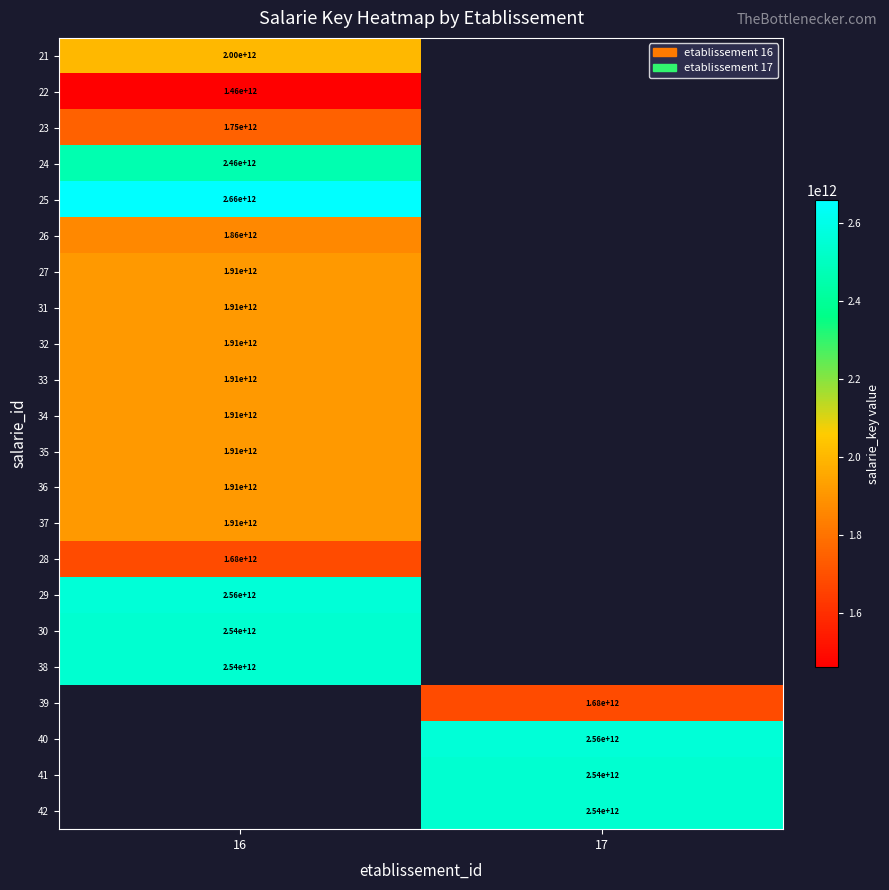

What is the approximate value of row_17 at 16?

2540722860681.0